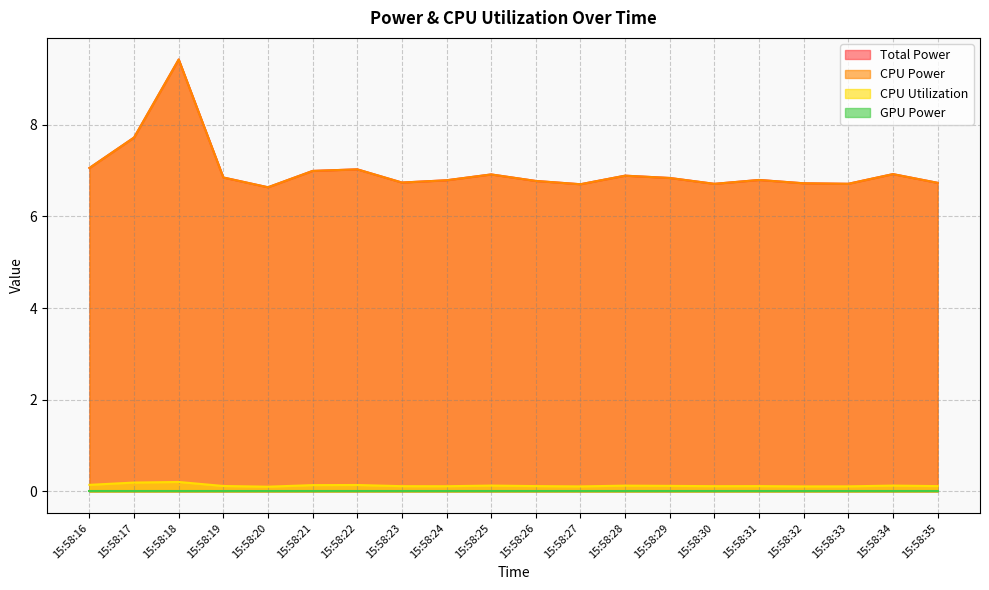

What is the value of the CPU Utilization point at the 9th from the left?

0.1